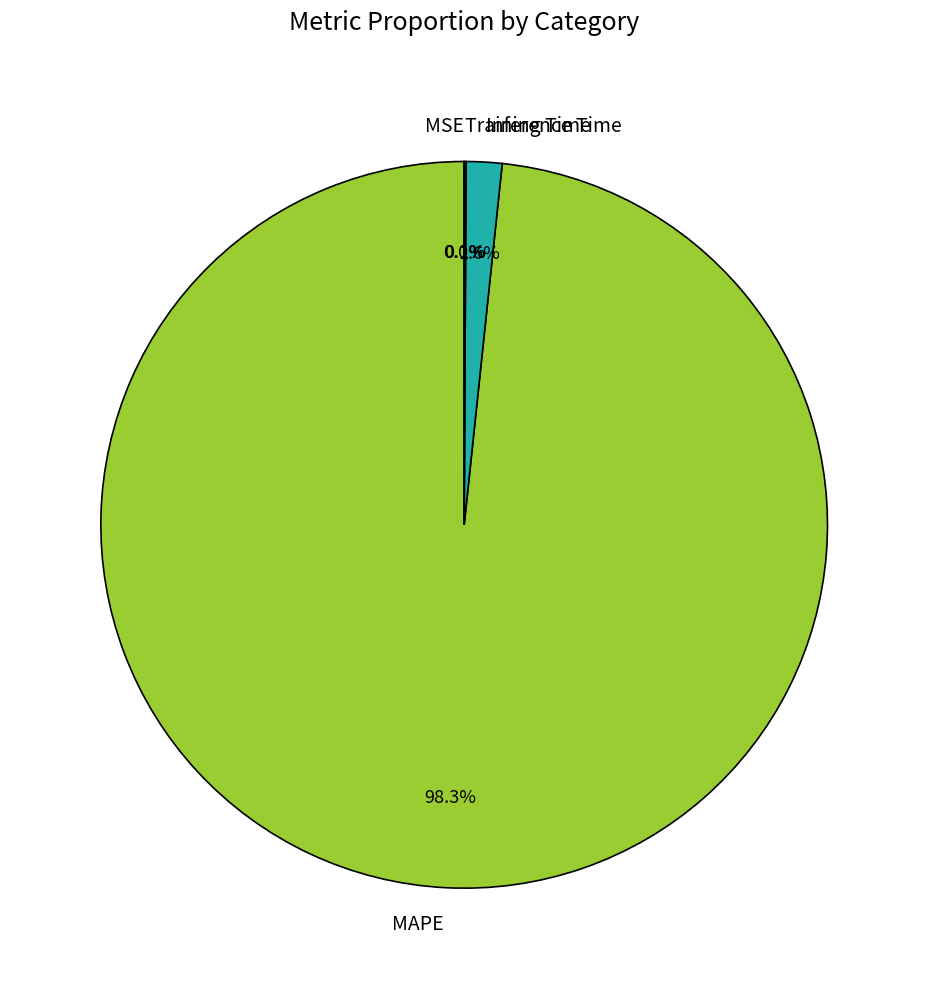

Is there any slice that represents more than half of the pie?

Yes